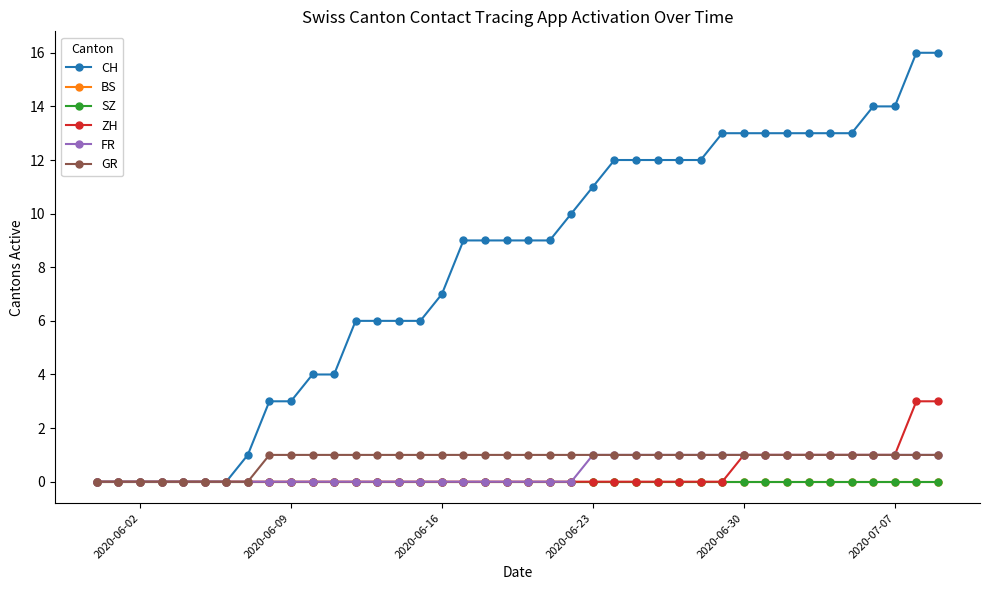

Does the chart display data point markers on the line(s)?

Yes